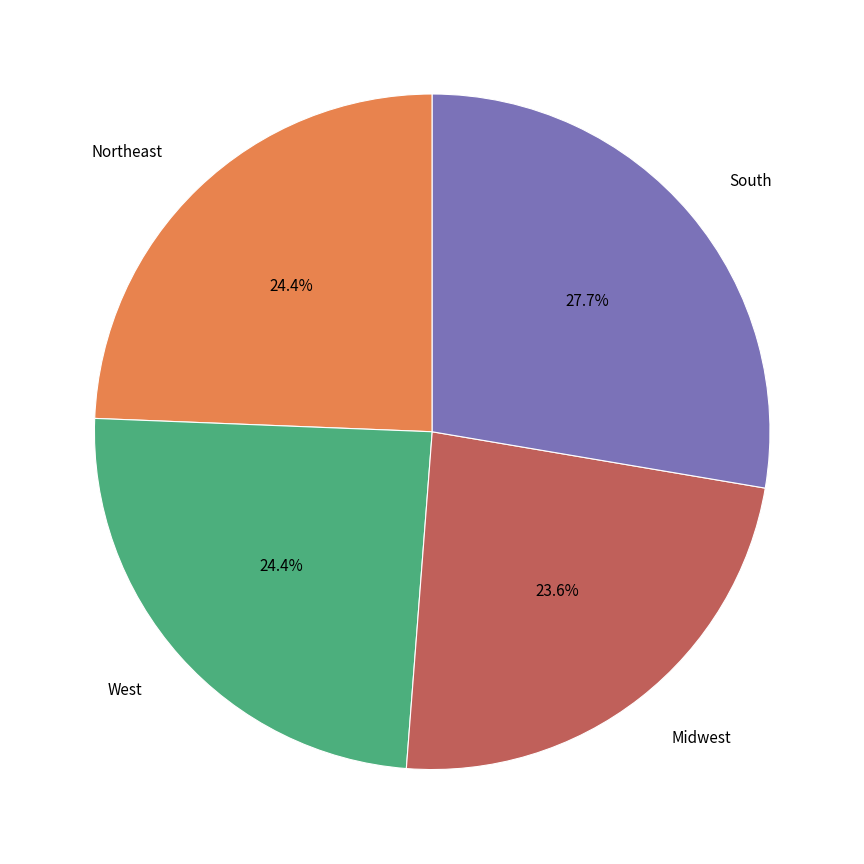

Is there any slice that represents more than half of the pie?

No